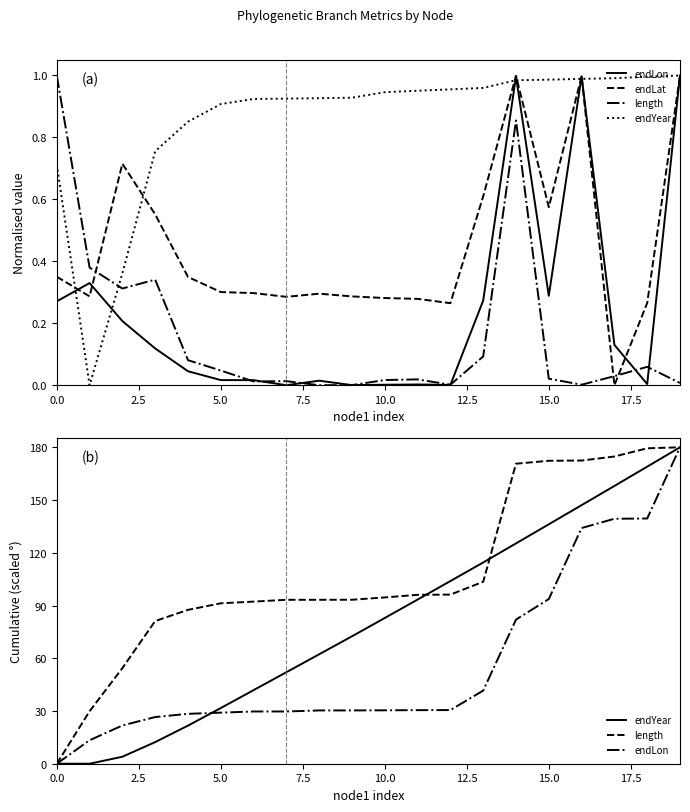

Between 17.5 and 12.5, which is larger?

17.5